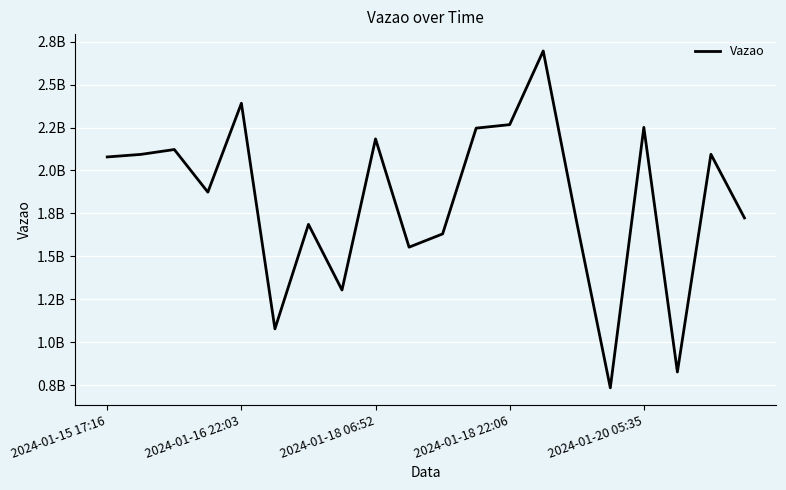

Does the chart display data point markers on the line(s)?

No